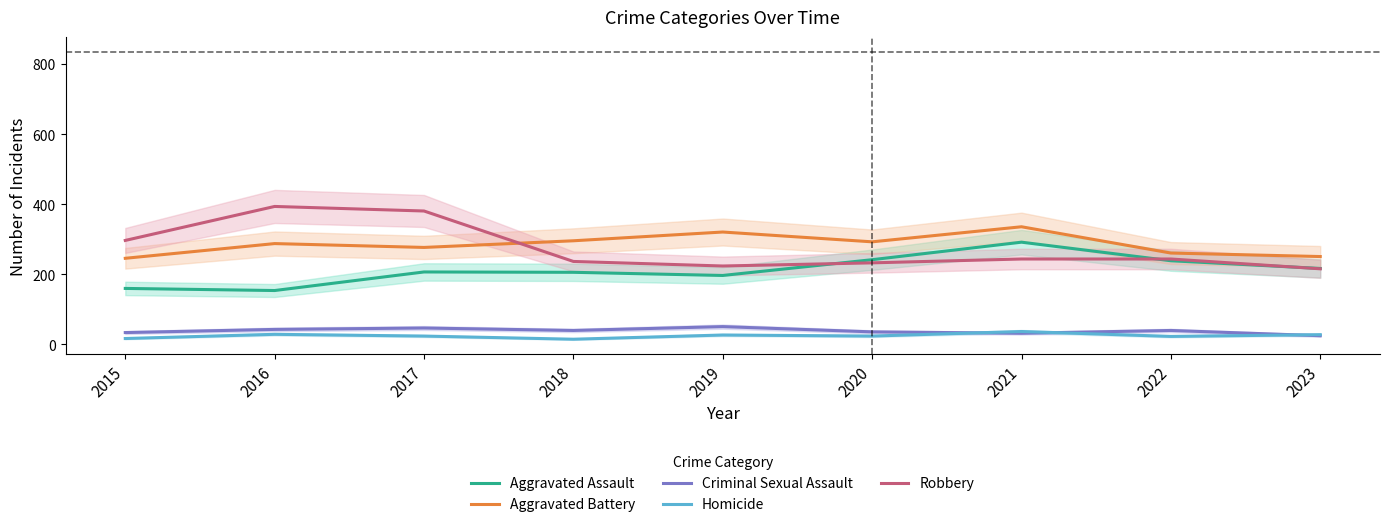

Reading right to left, transcribe all the data shown in this chart.

Aggravated Assault: 2023=217	2022=239	2021=292	2020=242	2019=197	2018=206	2017=207	2016=154	2015=160
Aggravated Battery: 2023=251	2022=261	2021=336	2020=293	2019=321	2018=296	2017=277	2016=288	2015=246
Criminal Sexual Assault: 2023=25	2022=40	2021=32	2020=36	2019=51	2018=40	2017=47	2016=43	2015=34
Homicide: 2023=28	2022=23	2021=37	2020=24	2019=27	2018=15	2017=24	2016=29	2015=17
Robbery: 2023=216	2022=244	2021=244	2020=233	2019=224	2018=237	2017=381	2016=394	2015=297